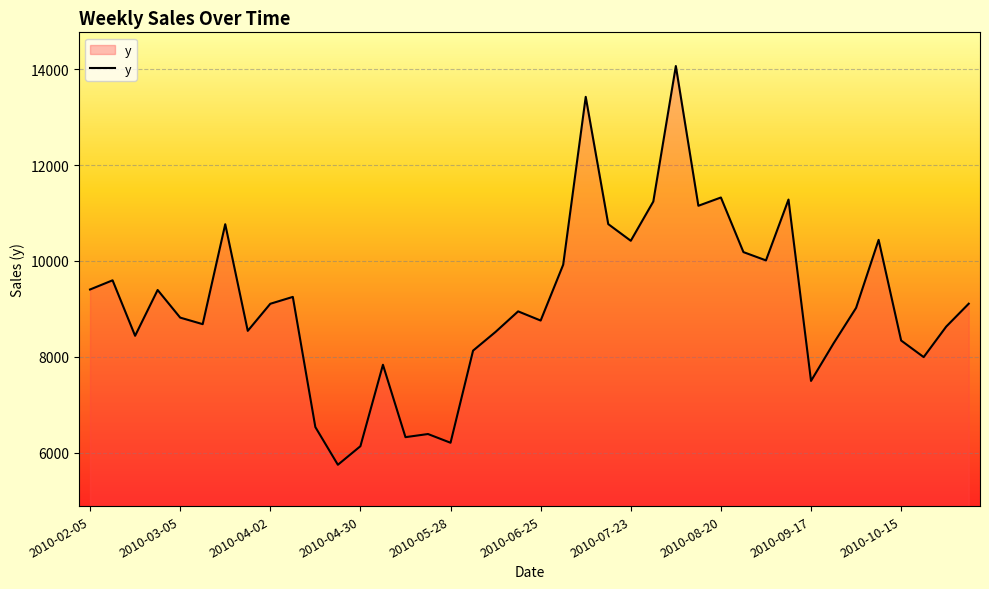

What is the difference between the maximum and minimum values?

8319.2